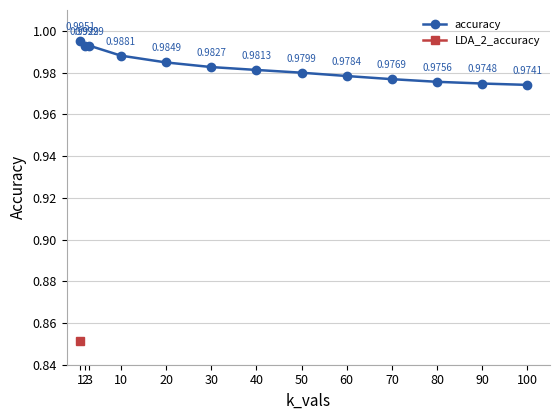

What is the average value?

1.0